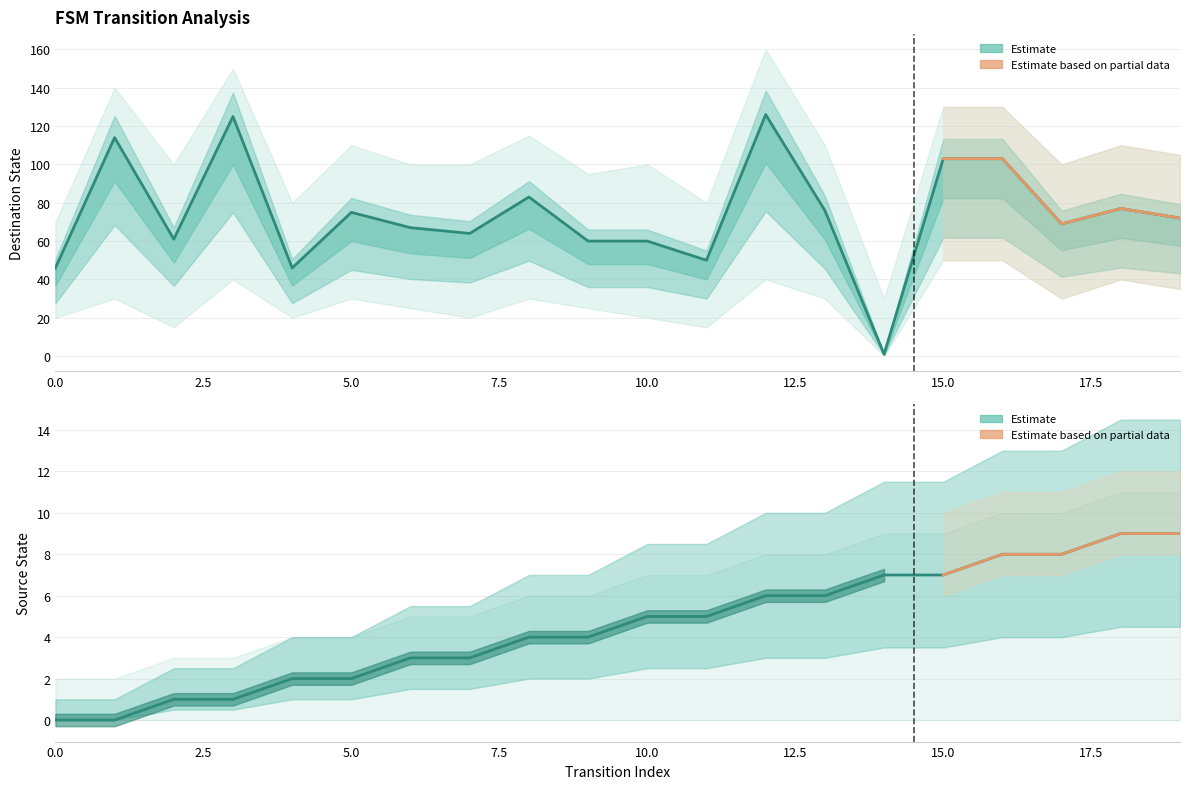

Where is the first local maximum for destination_state?

1